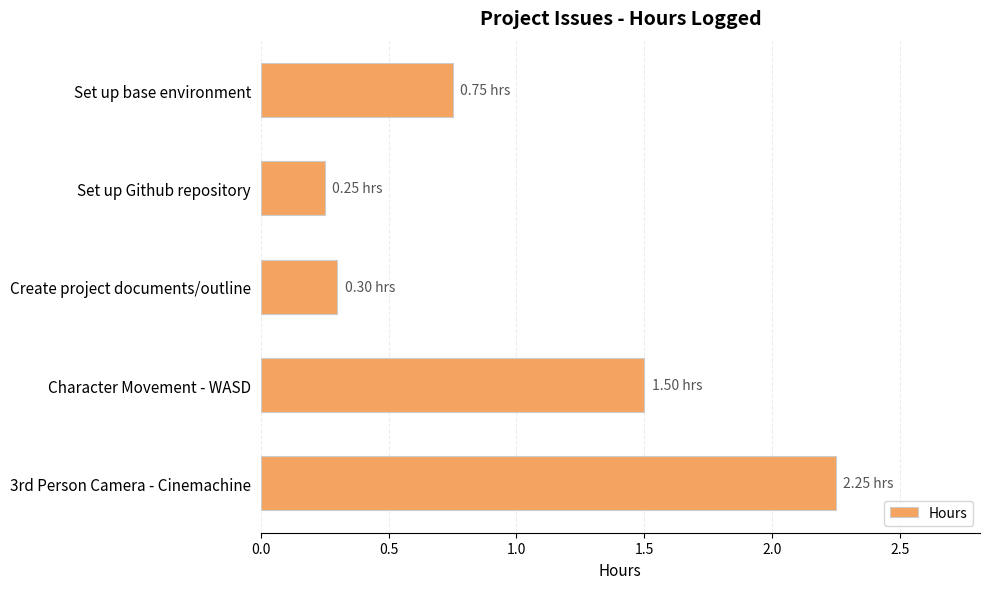

Count the number of data series in this chart.

1